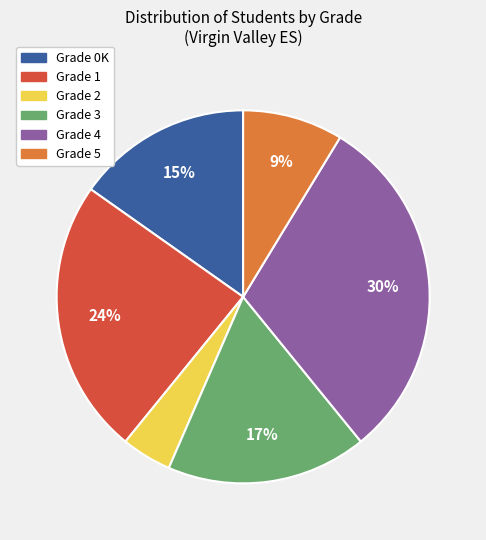

Rank the categories by value from lowest to highest.

Grade 2, Grade 5, Grade 0K, Grade 3, Grade 1, Grade 4